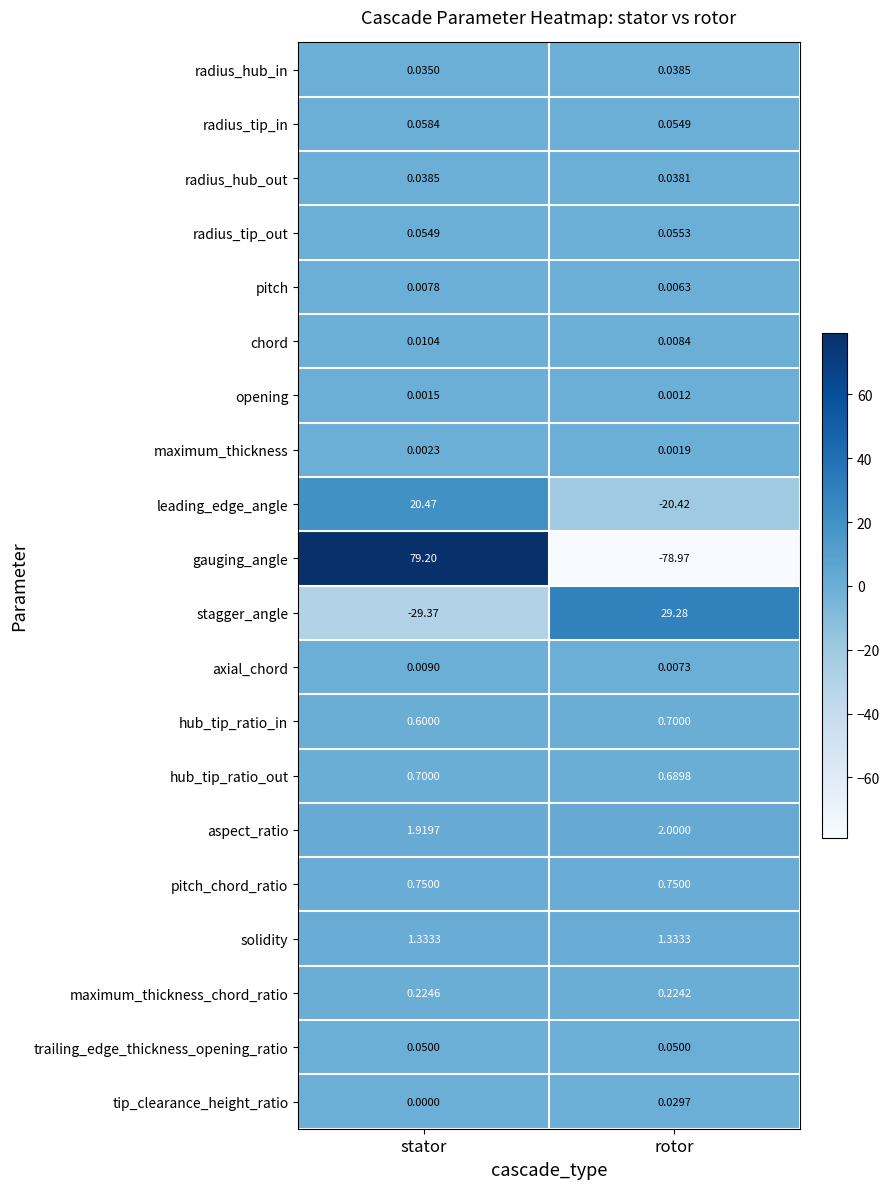

Which series changed the most between stator and rotor?

gauging_angle